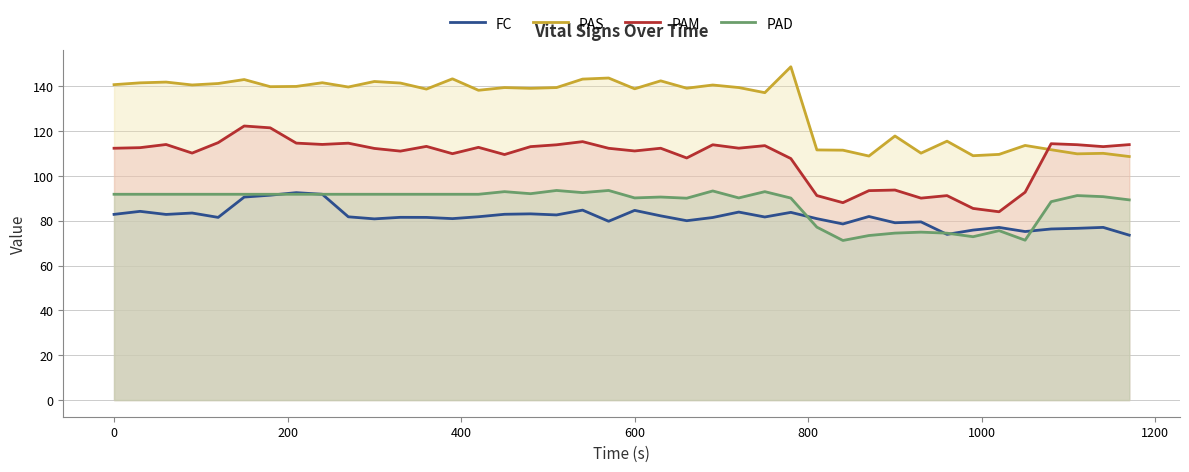

True or false: PAD and PAS intersect in this chart.

False